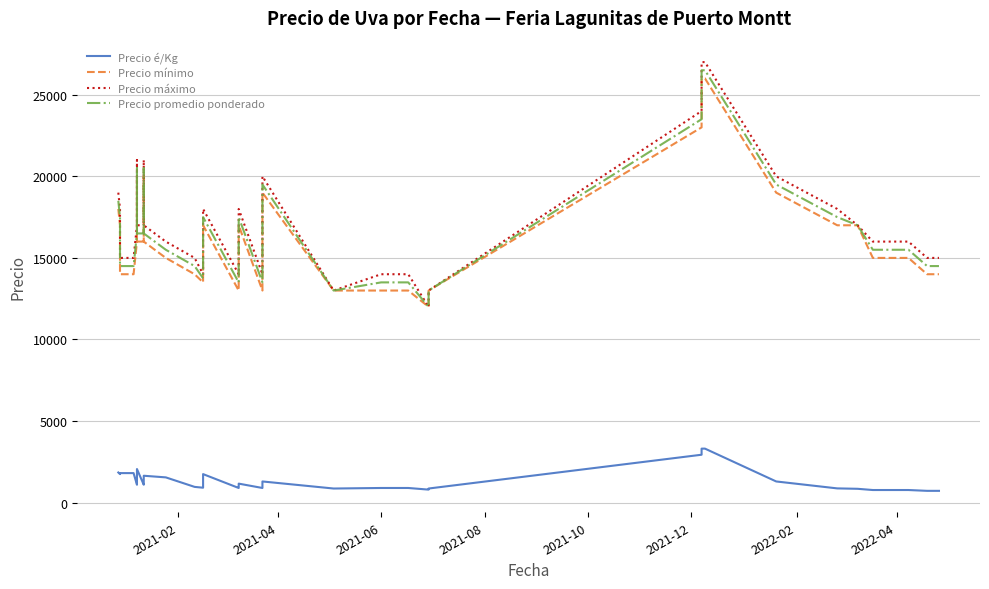

How many interior local valleys does the Precio é/Kg series have?

7